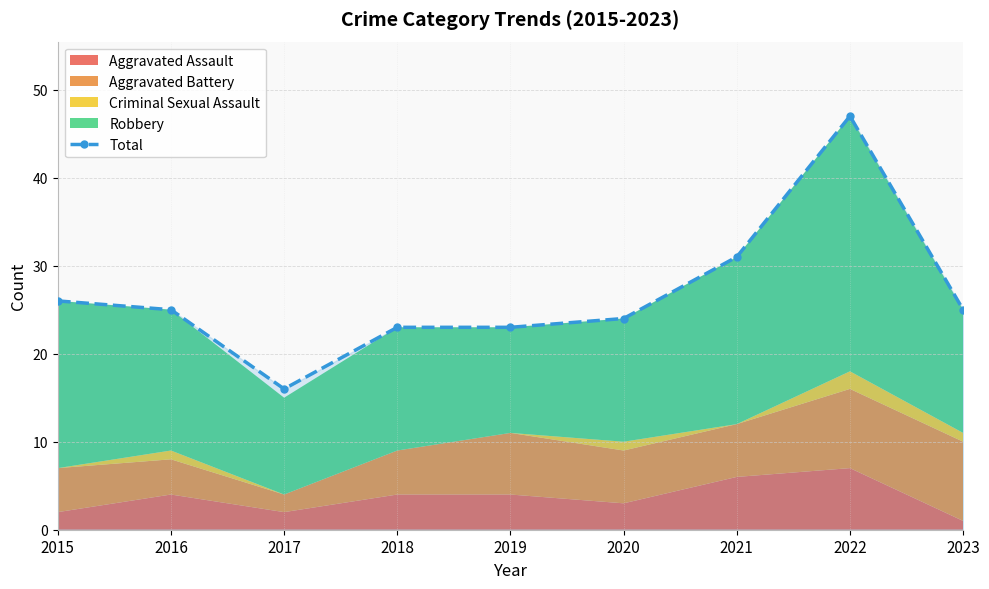

Approximately how many times larger is the value at 2021 compared to 2023?

1.2